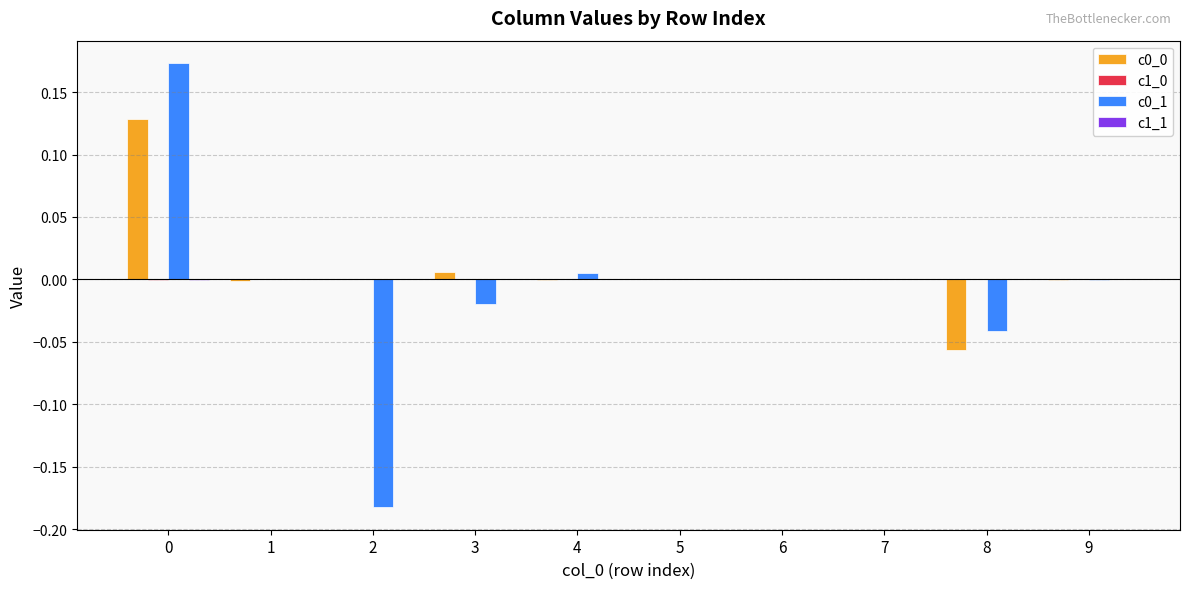

The c0_1 series shows -0.1 at 8. True or false?

False